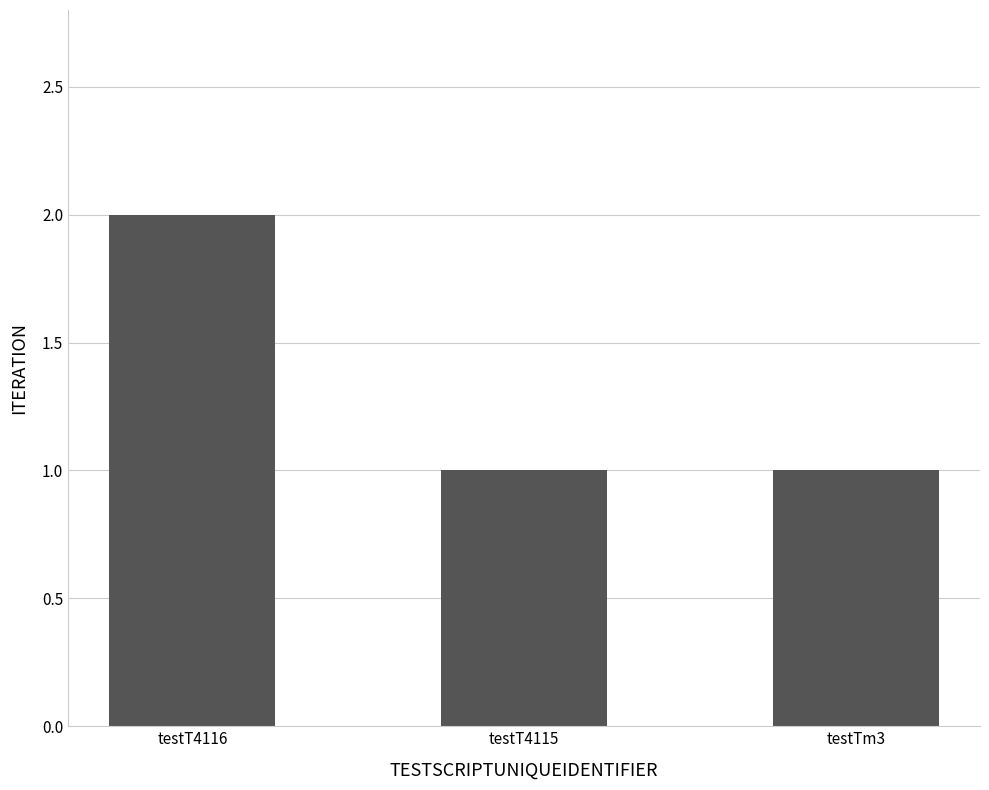

What is the ratio of the value at testTm3 to the value at testT4116?

0.5